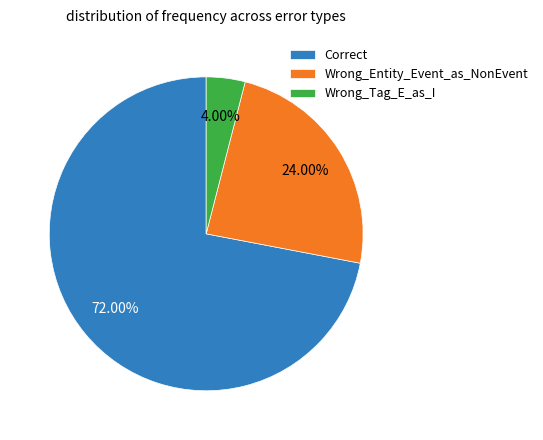

Which slice represents more than half of the pie?

Correct